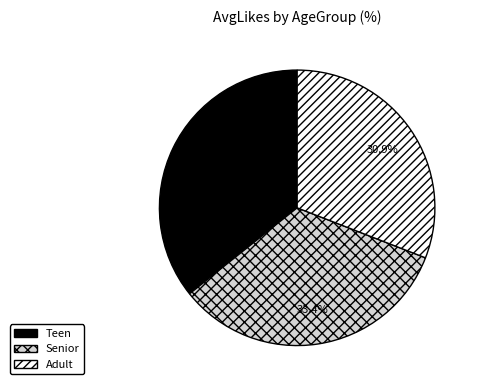

Approximately how many times larger is the value at Adult compared to Teen?

0.9